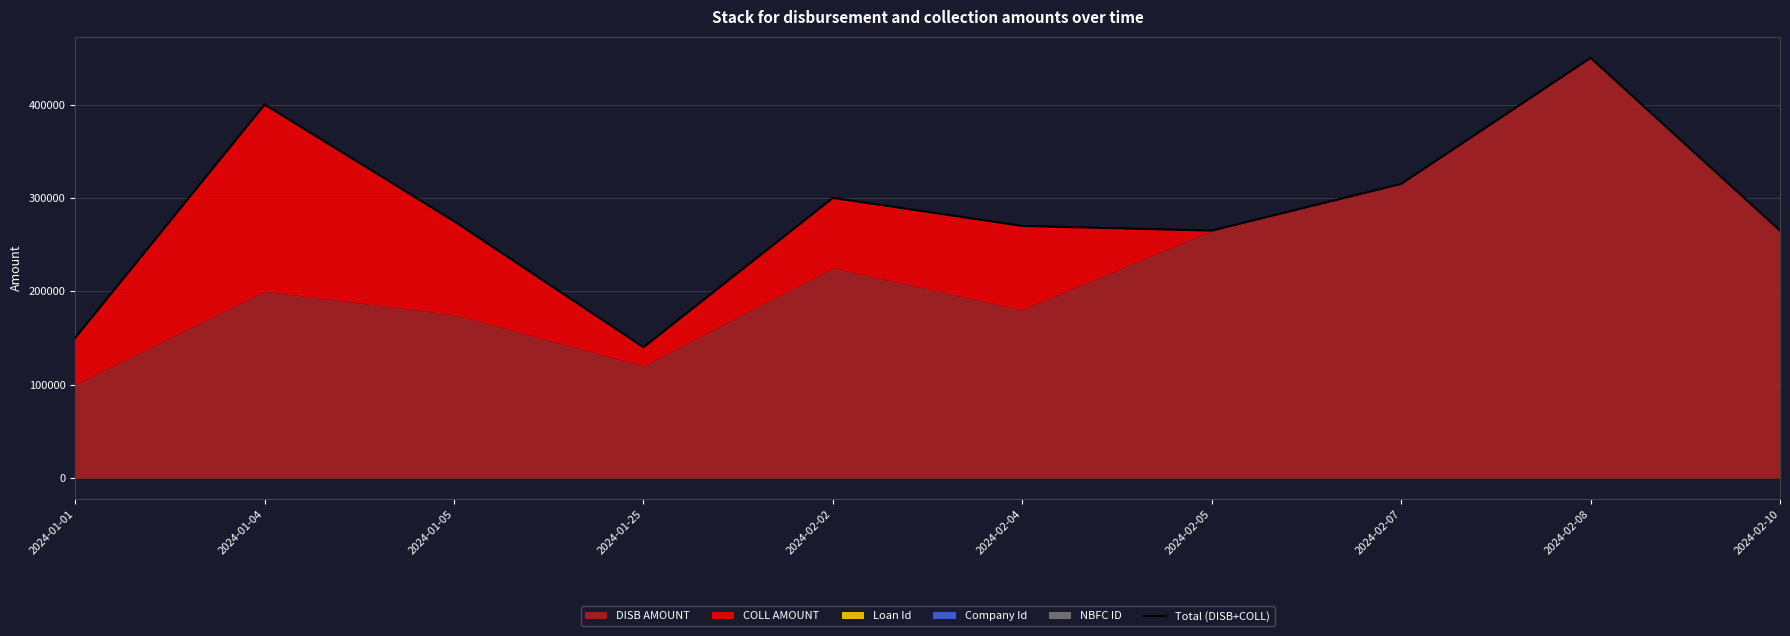

Reading left to right, transcribe all the data shown in this chart.

2024-01-01=150000	2024-01-04=400000	2024-01-05=275000	2024-01-25=140000	2024-02-02=300000	2024-02-04=270000	2024-02-05=265000	2024-02-07=315000	2024-02-08=450000	2024-02-10=265000